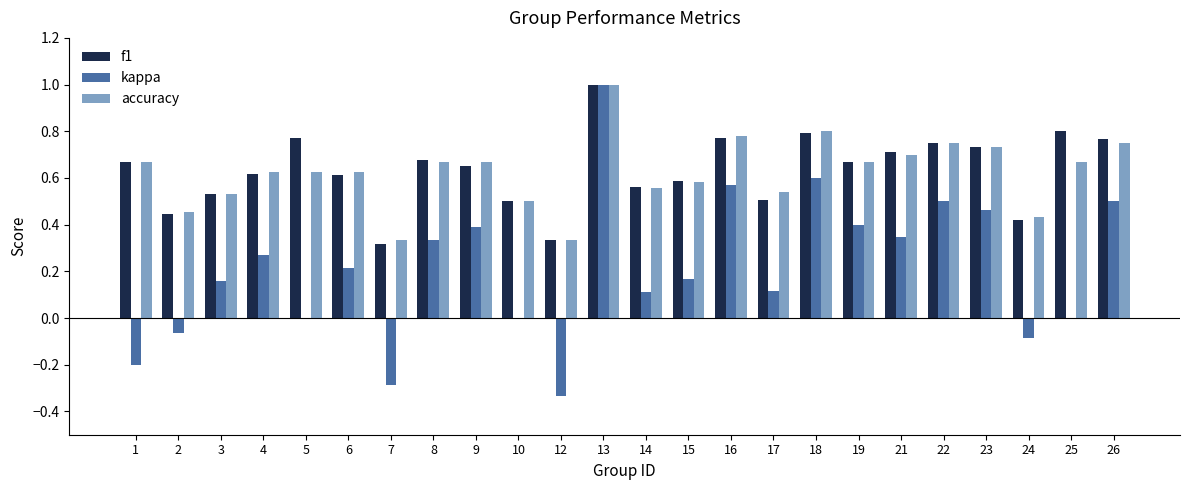

At which category is the sum across all series the highest?

13